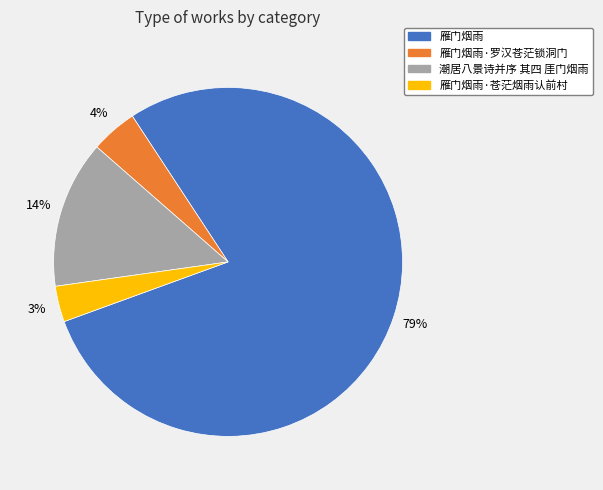

To the nearest percent, what is the average slice percentage?

25%